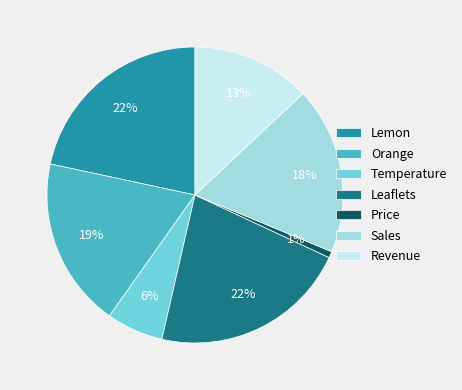

To the nearest percent, what is the difference between the largest and smallest slice percentages?

21%